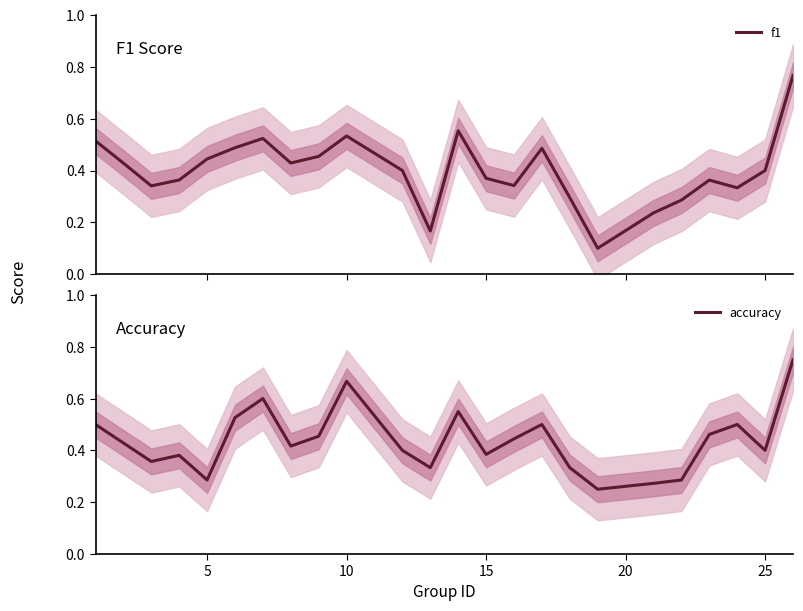

What is the highest value of the accuracy series?

0.8